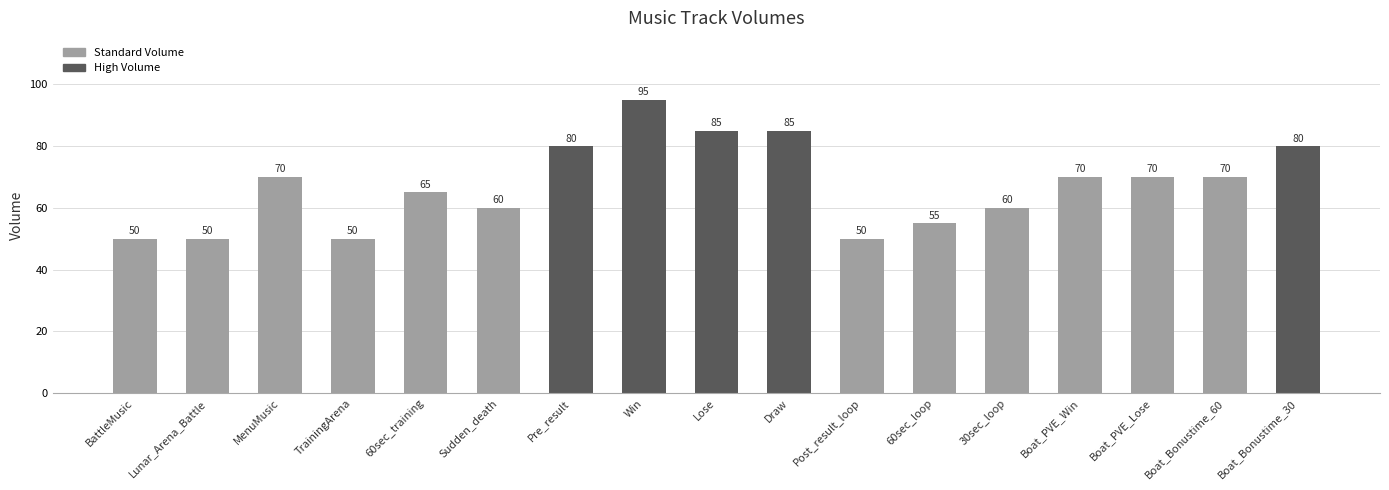

The chart shows a value of 16 at Boat_Bonustime_30. True or false?

False